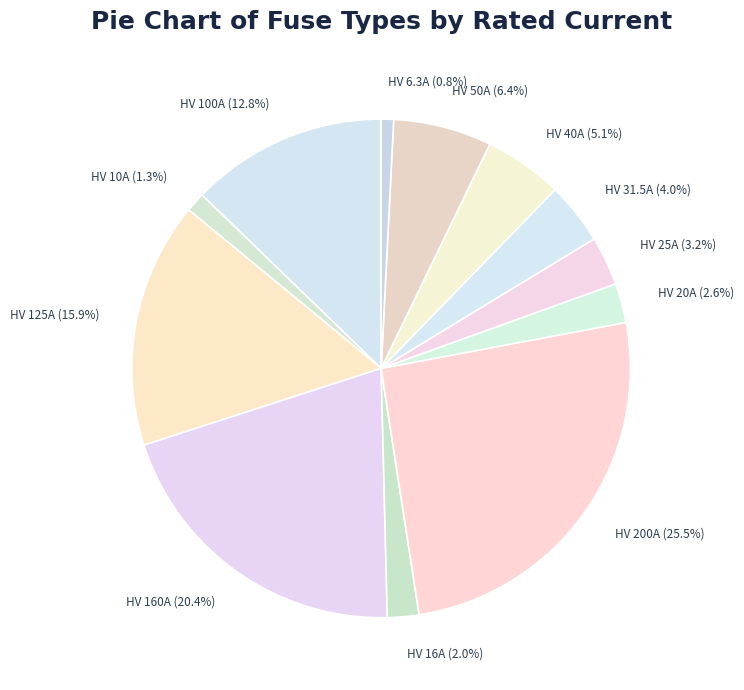

The HV 125A slice represents 16% of the pie. True or false?

True